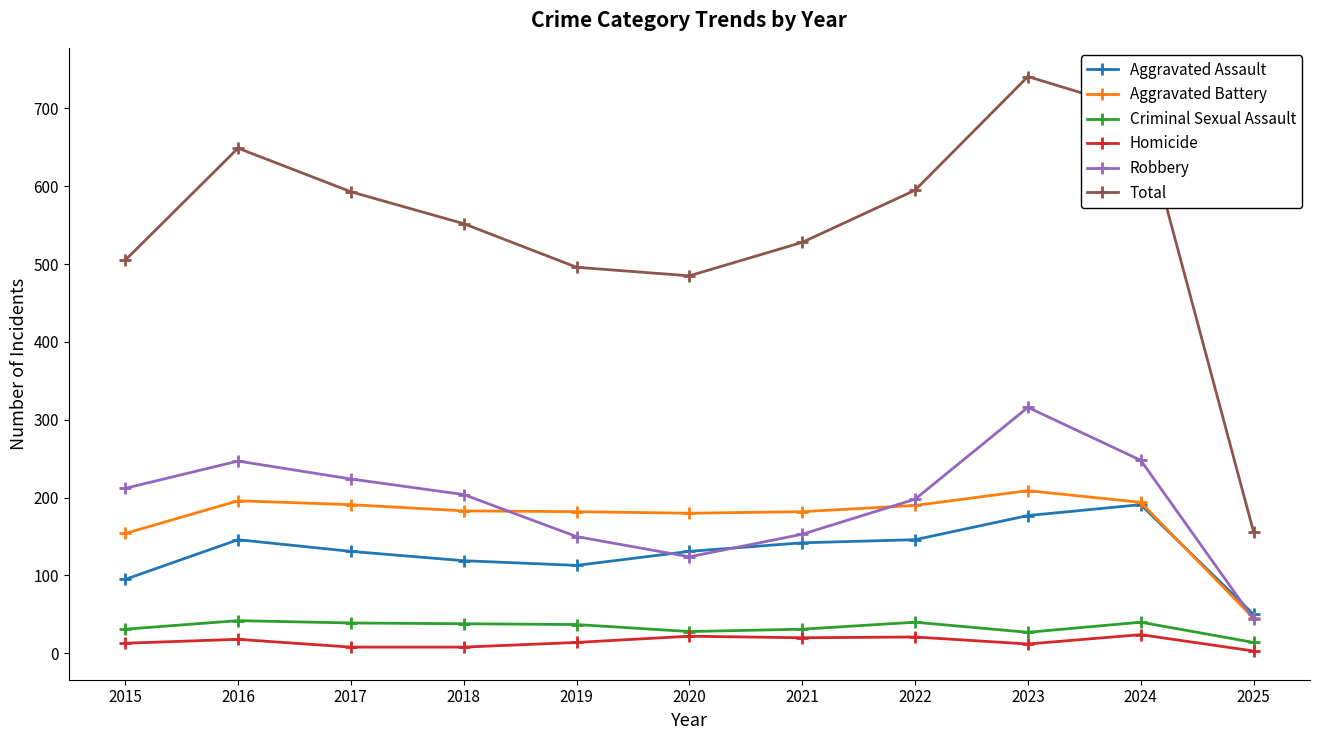

The value of Aggravated Assault at 2017 is 131. True or false?

True